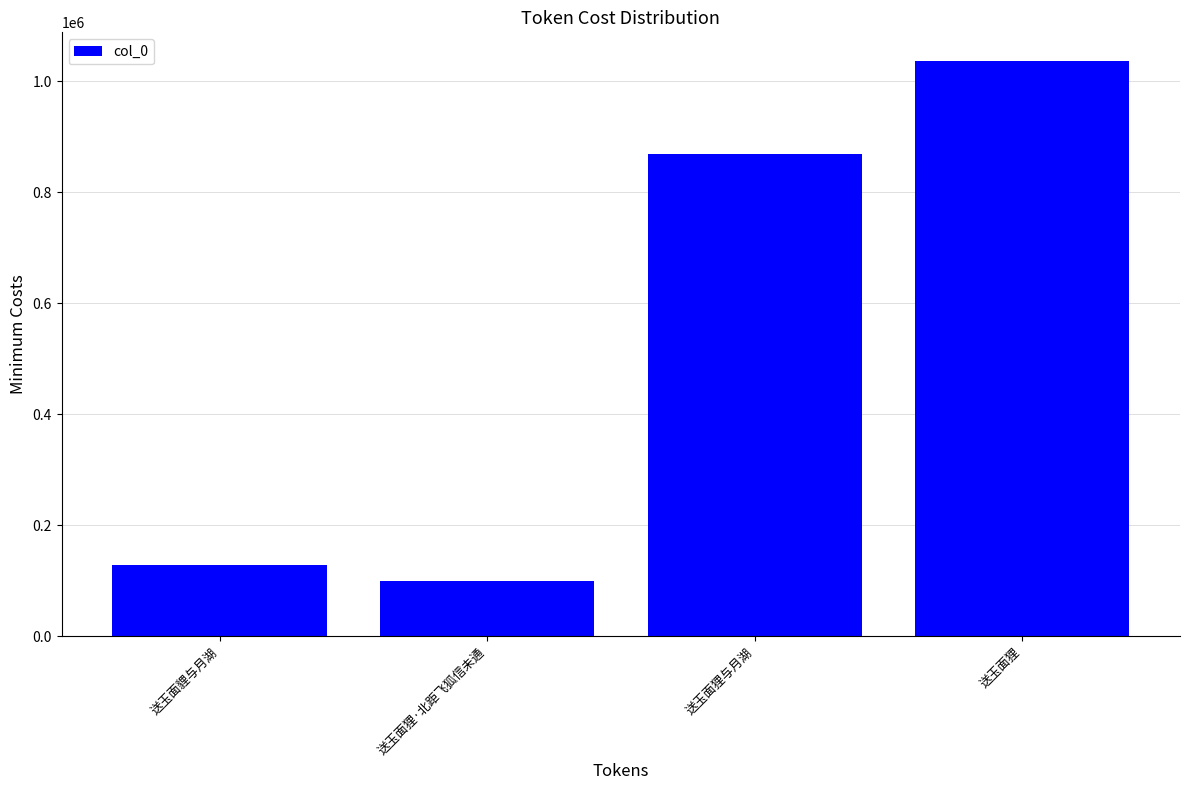

Are the bars grouped side by side (vs. stacked)?

No